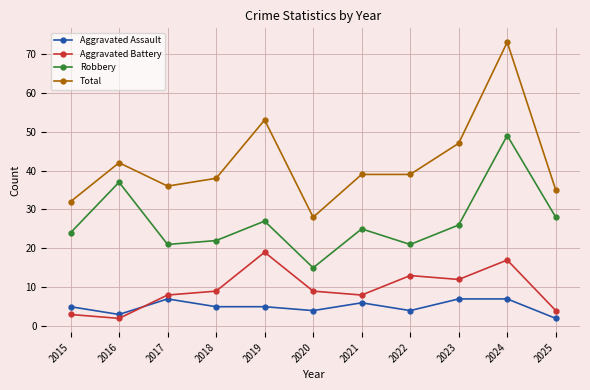

What is the average value of the Total series?

42